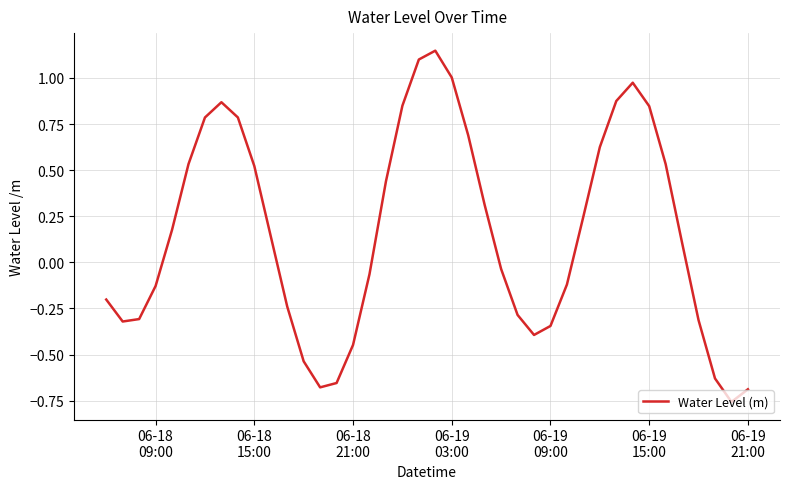

How many distinct data groups are displayed?

1